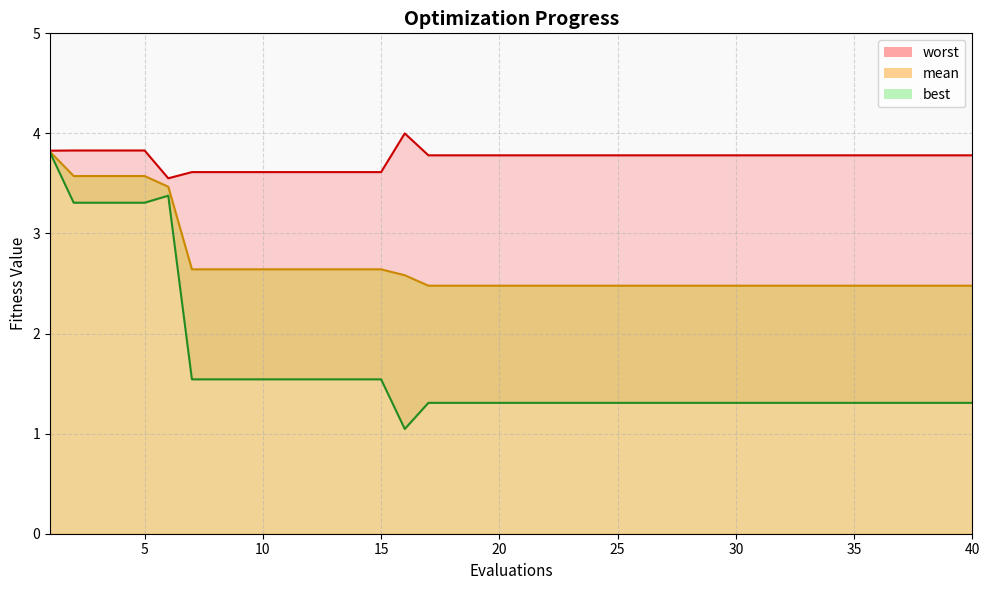

At 24, list the series in order from smallest to largest.

best, mean, worst